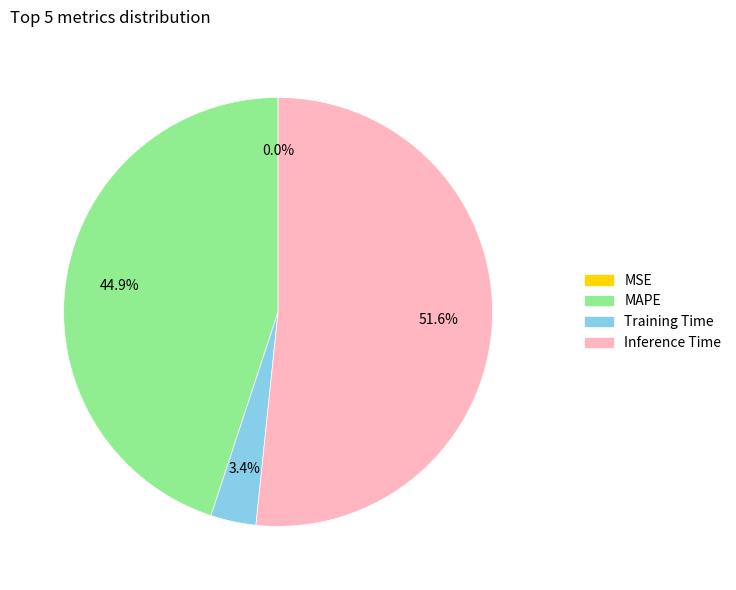

Which slice is the largest?

Inference Time